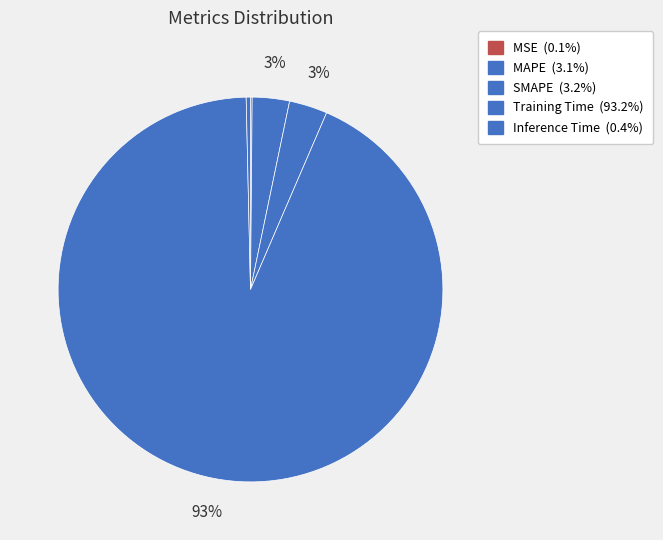

True or false: SMAPE accounts for 1% of the total.

False